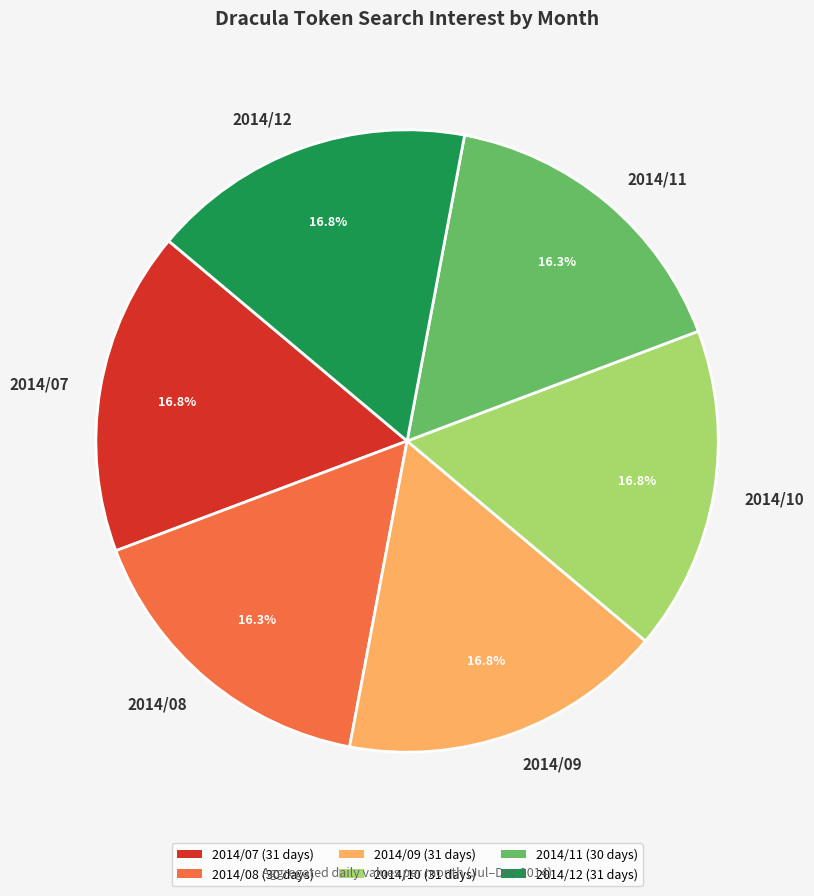

To the nearest percent, what portion does 2014/07 represent?

17%